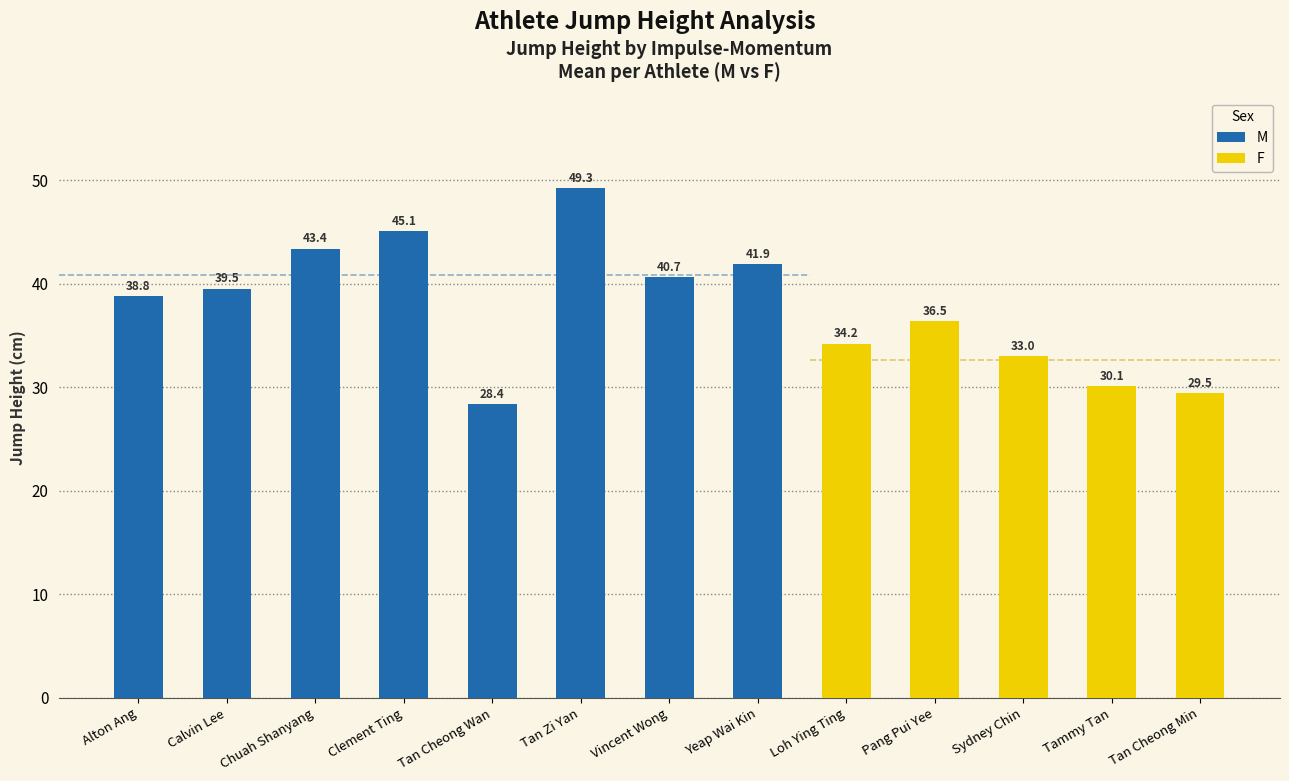

What is the approximate value at Chuah Shanyang?

43.4